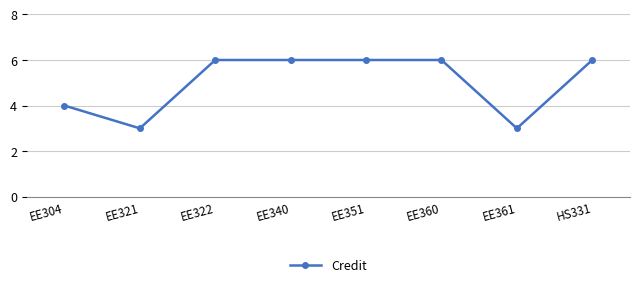

What is the maximum value shown in the chart?

6